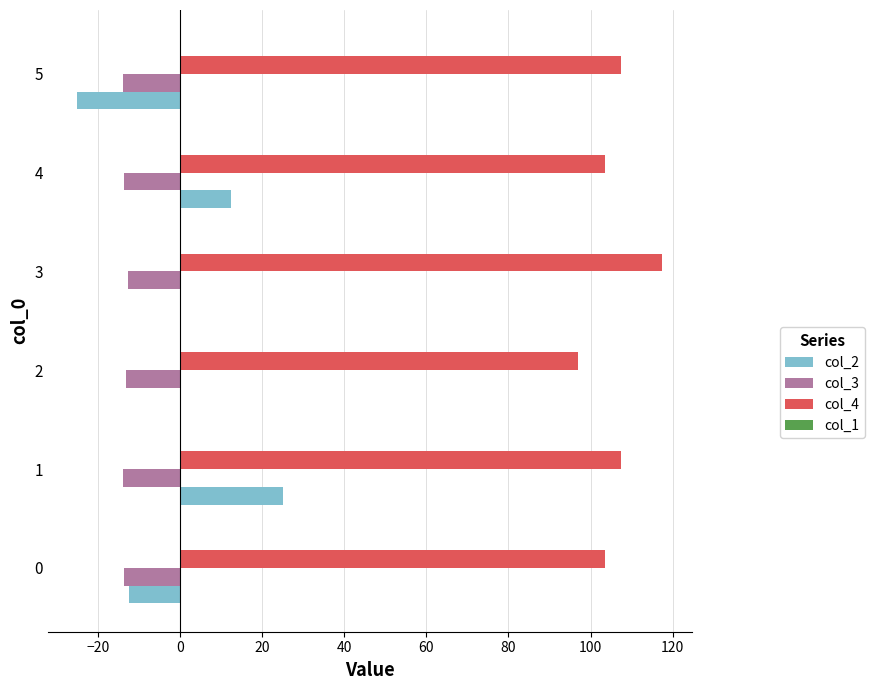

What is the total value across all series at 1?

118.7